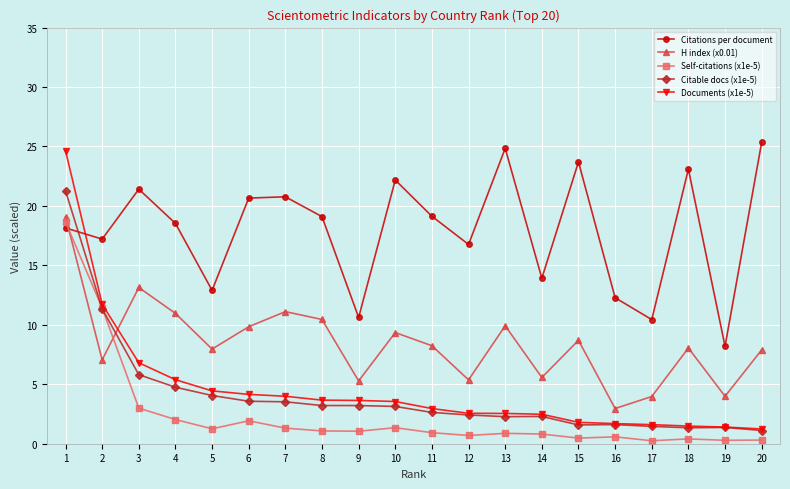

What are all the series names shown in the legend?

Citations per document, H index (x0.01), Self-citations (x1e-5), Citable docs (x1e-5), Documents (x1e-5)